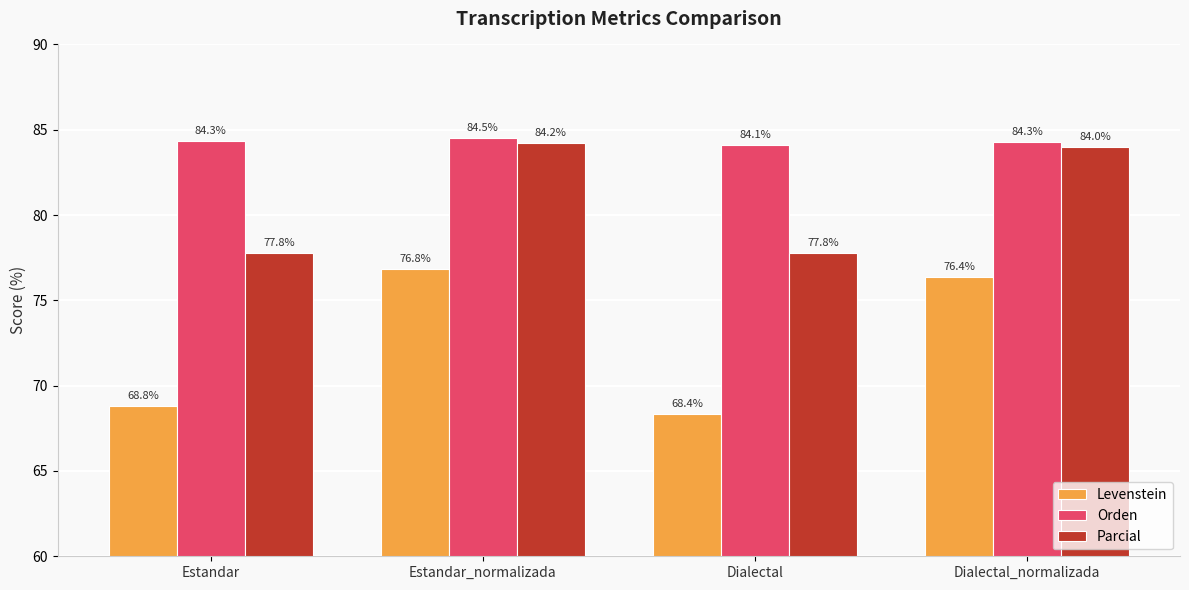

What is the sum of the Orden values at Dialectal_normalizada and Estandar?

168.6